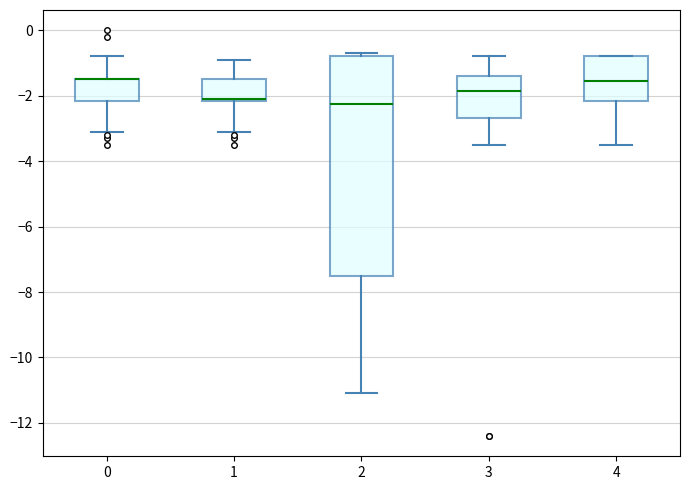

Comparing the boxes themselves (not the whiskers), which one is the tallest?

2